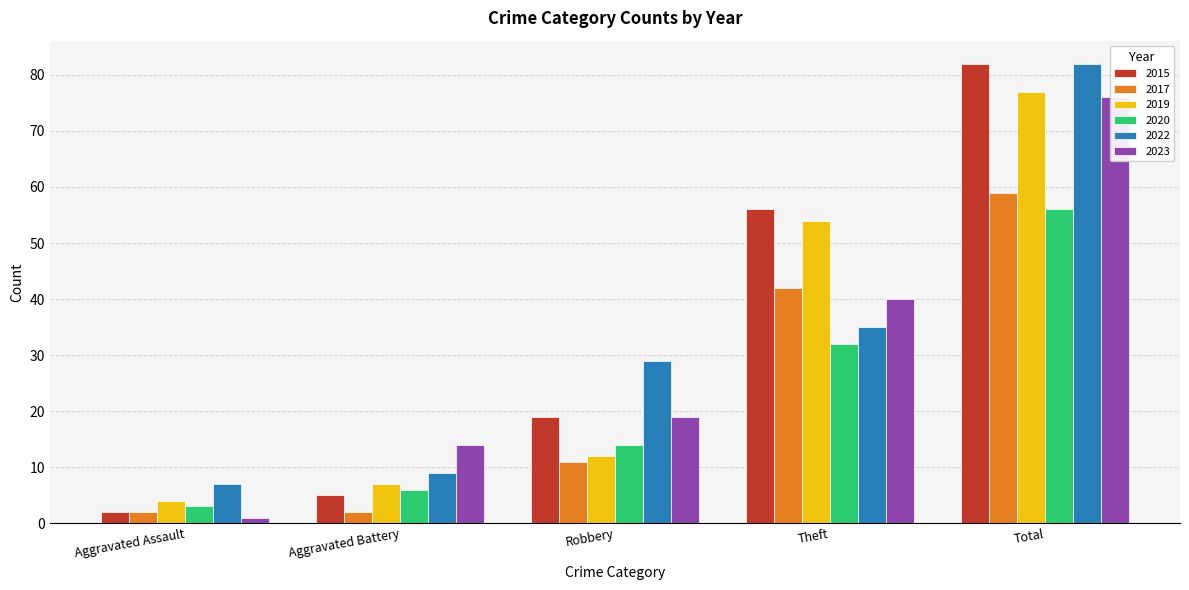

What position from the left is Aggravated Assault?

1